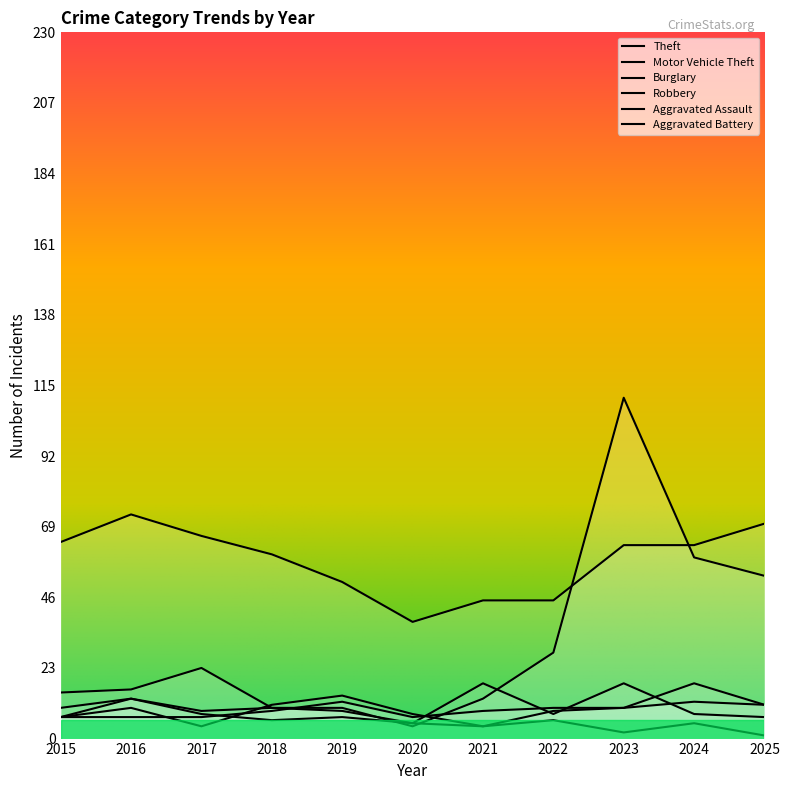

Reading left to right, transcribe all the data shown in this chart.

Theft: 2015=64	2016=73	2017=66	2018=60	2019=51	2020=38	2021=45	2022=45	2023=63	2024=63	2025=70
Motor Vehicle Theft: 2015=15	2016=16	2017=23	2018=10	2019=10	2020=4	2021=13	2022=28	2023=111	2024=59	2025=53
Burglary: 2015=10	2016=13	2017=8	2018=6	2019=7	2020=5	2021=4	2022=6	2023=2	2024=5	2025=1
Robbery: 2015=7	2016=13	2017=9	2018=10	2019=9	2020=5	2021=18	2022=8	2023=18	2024=8	2025=7
Aggravated Assault: 2015=7	2016=10	2017=4	2018=11	2019=14	2020=8	2021=4	2022=9	2023=10	2024=18	2025=11
Aggravated Battery: 2015=7	2016=7	2017=7	2018=9	2019=12	2020=7	2021=9	2022=10	2023=10	2024=12	2025=11